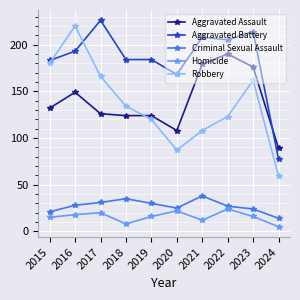

At which label is Robbery closest to 139?

2018